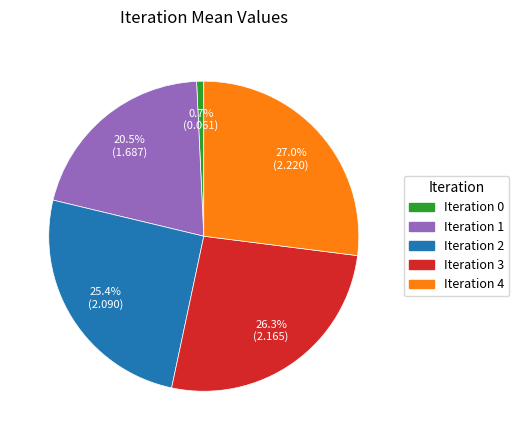

Is there a majority slice in this chart?

No